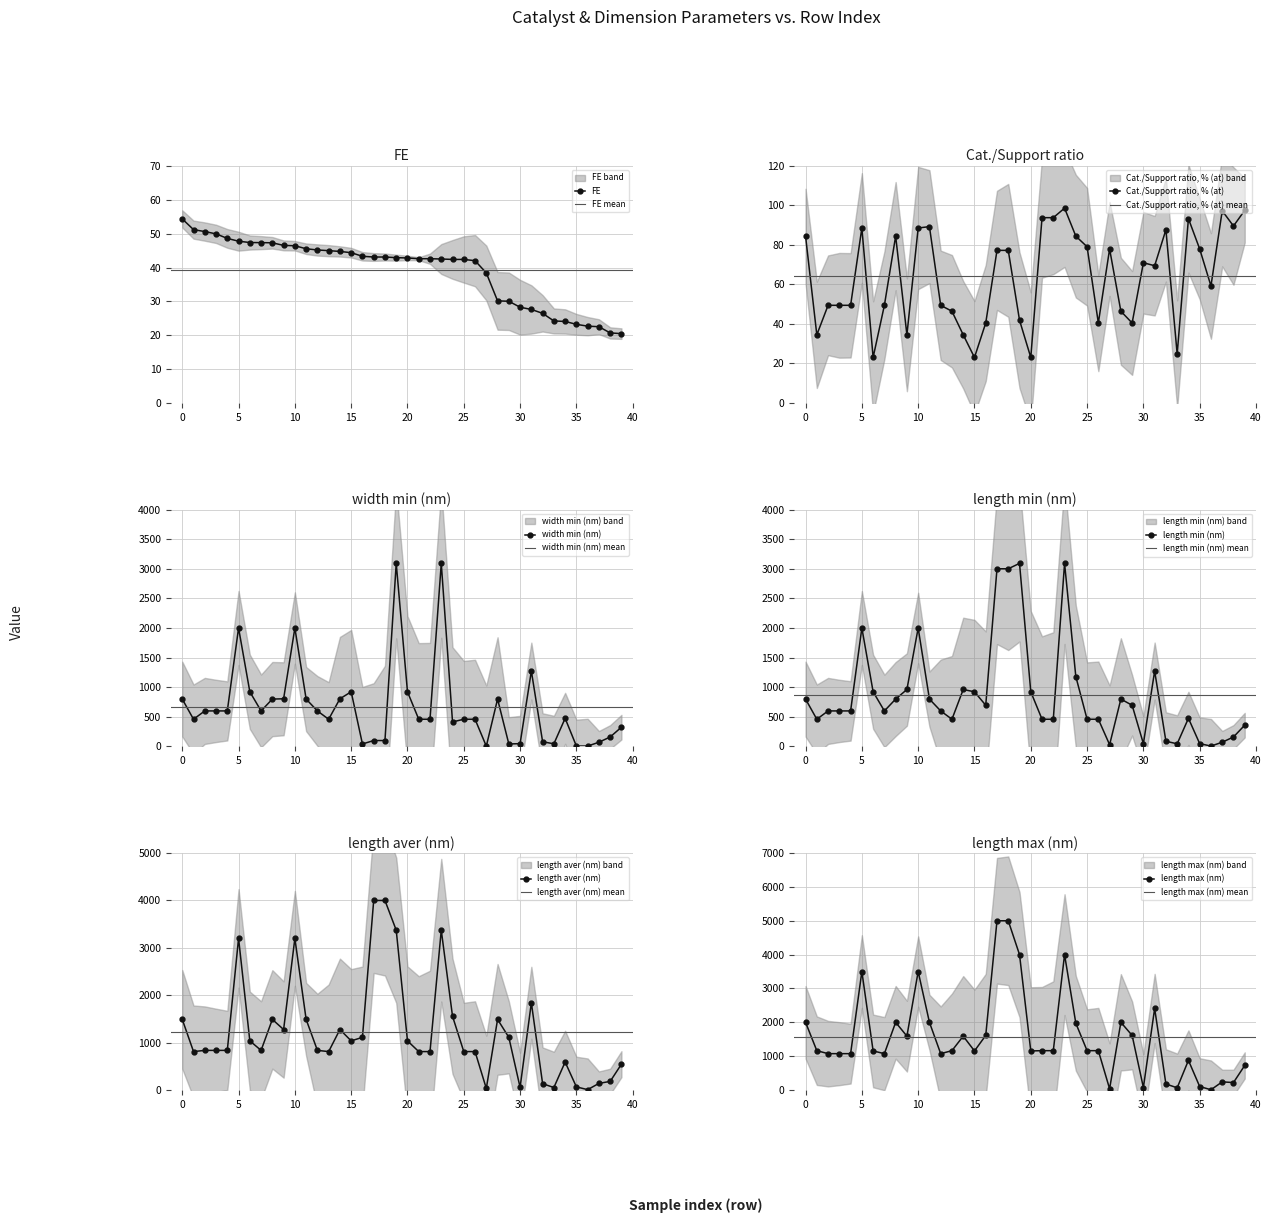

What is the value of the Cat./Support ratio, % (at) point at the 30th from the left?

40.5